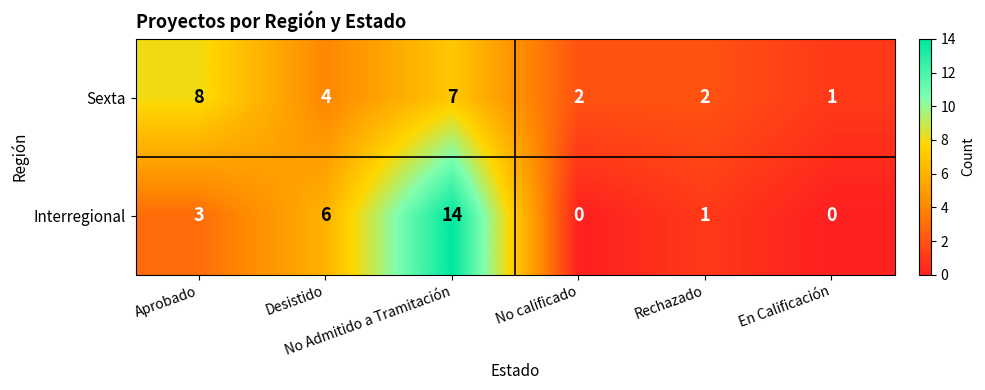

What is the highest value of the Interregional series?

14